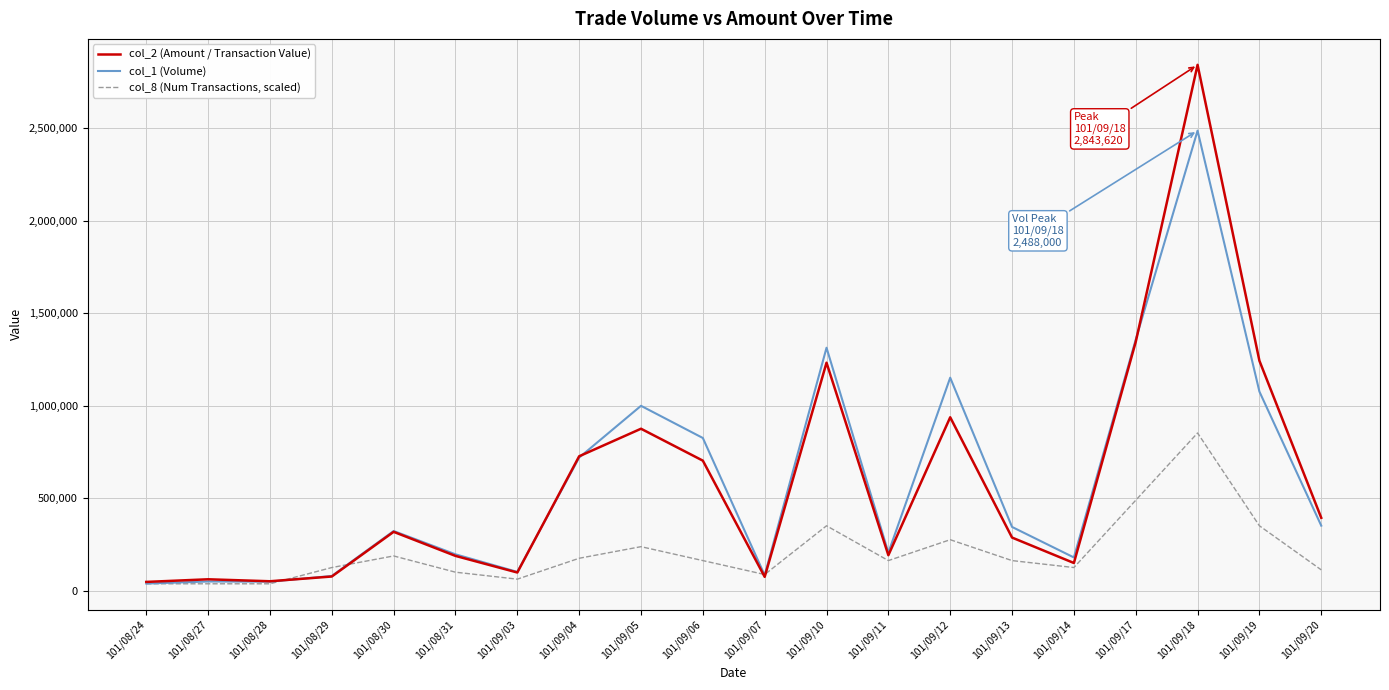

List the series in order of their peak value, lowest first.

col_8 (Num Transactions, scaled), col_1 (Volume), col_2 (Amount / Transaction Value)